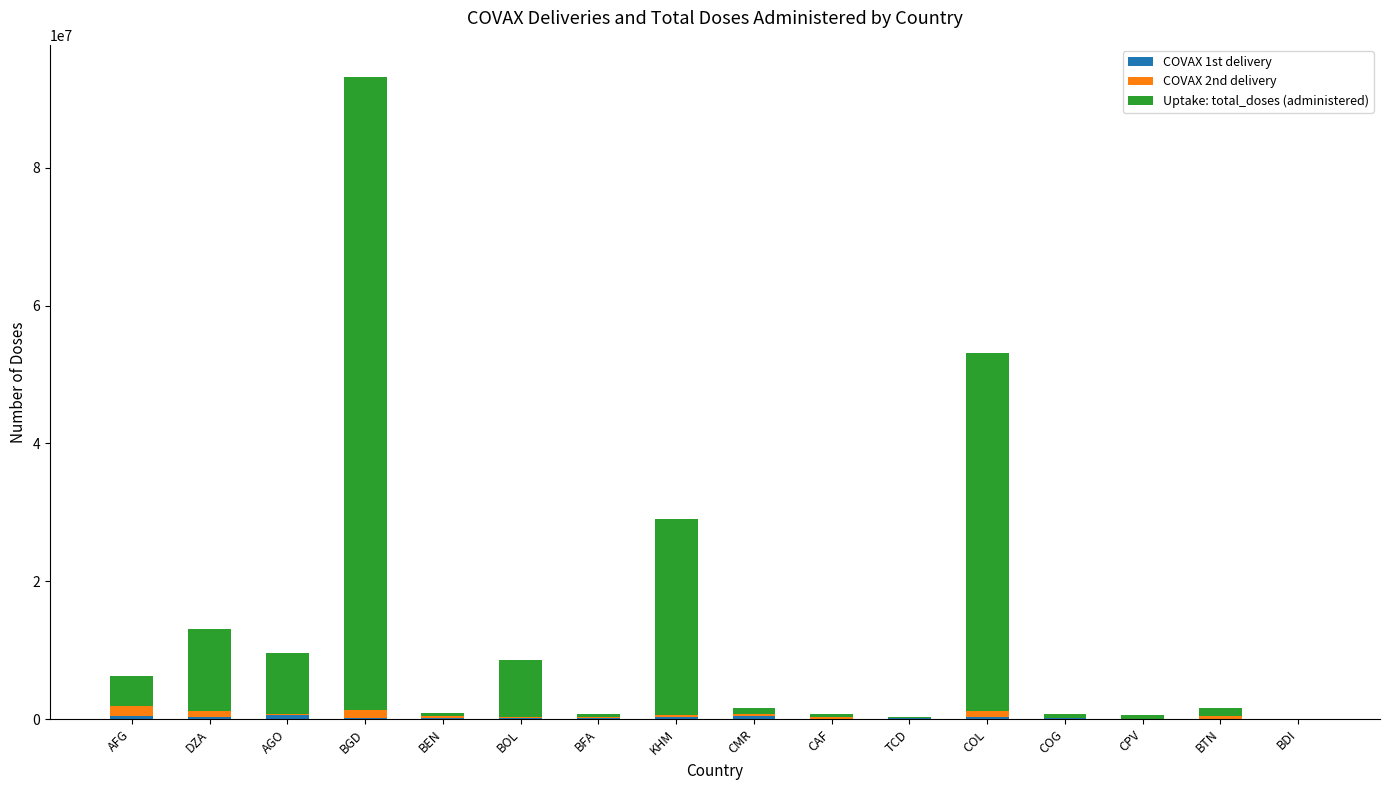

At which category is the sum across all series the highest?

BGD